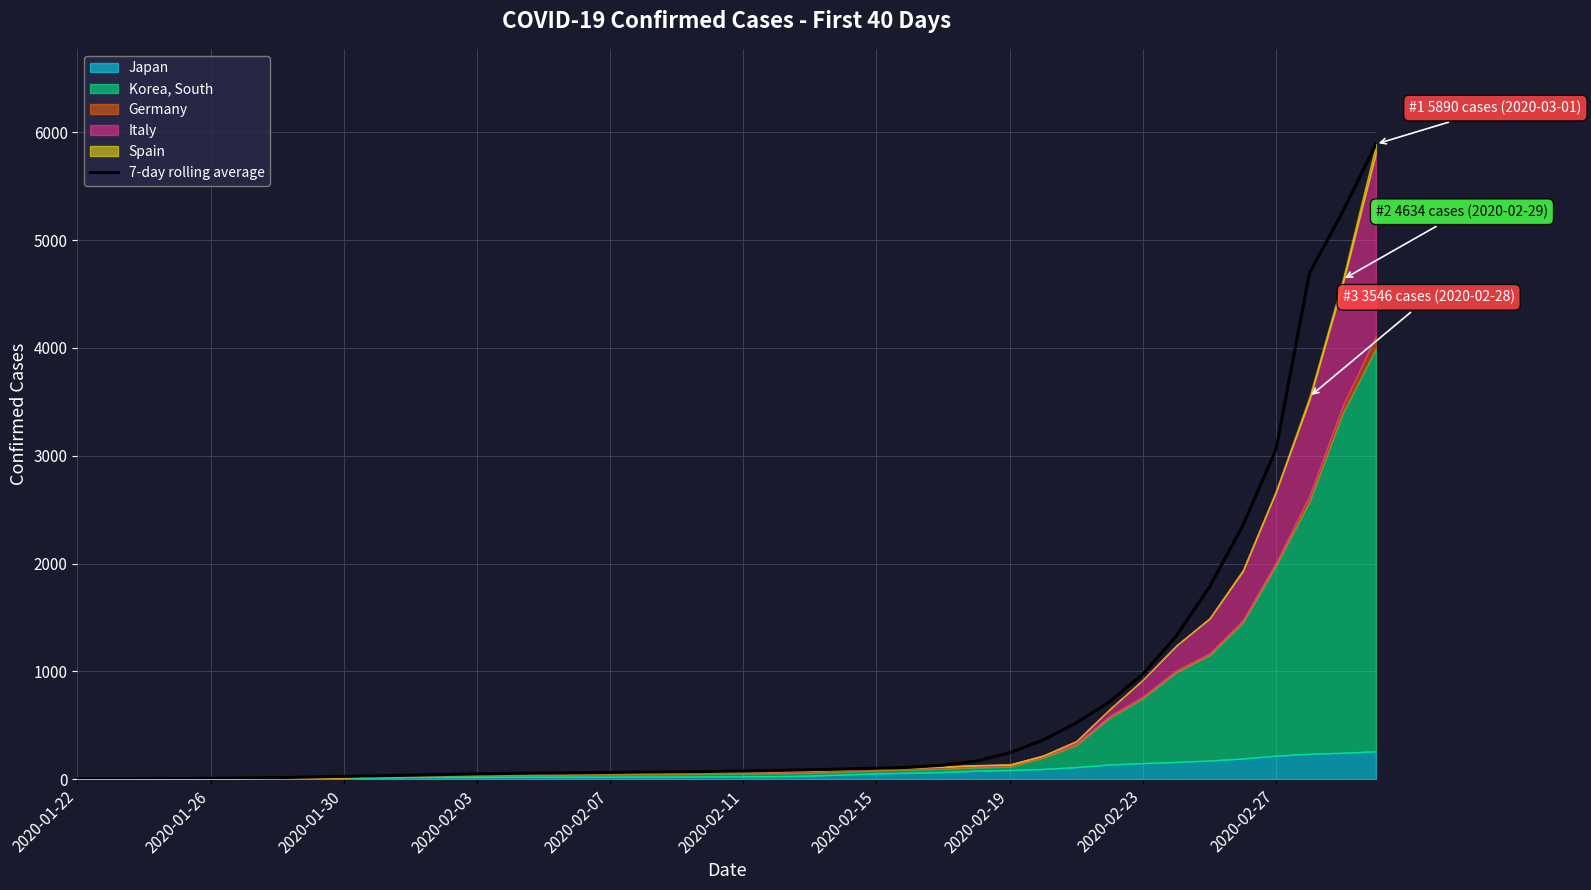

What position from the right is 35?

5